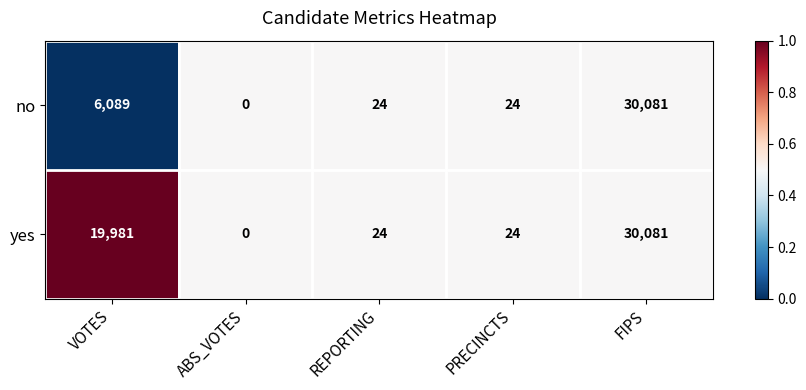

List the series in order of their overall mean, highest first.

yes, no